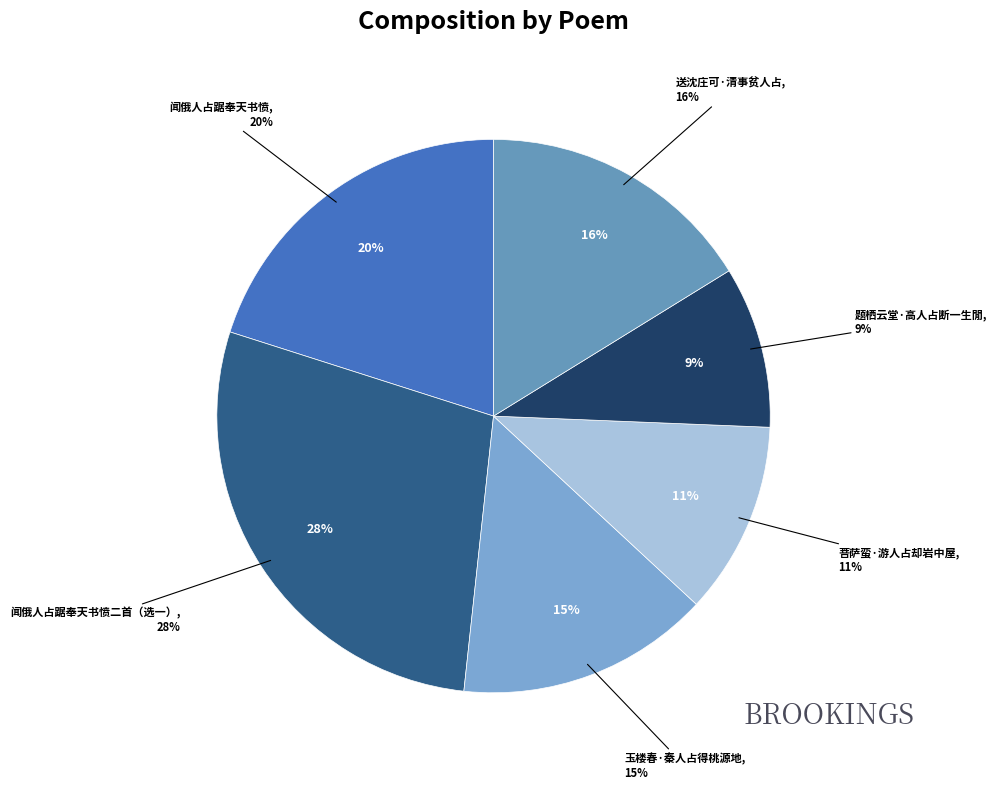

Which slice is the smallest?

题栖云堂·高人占断一生閒